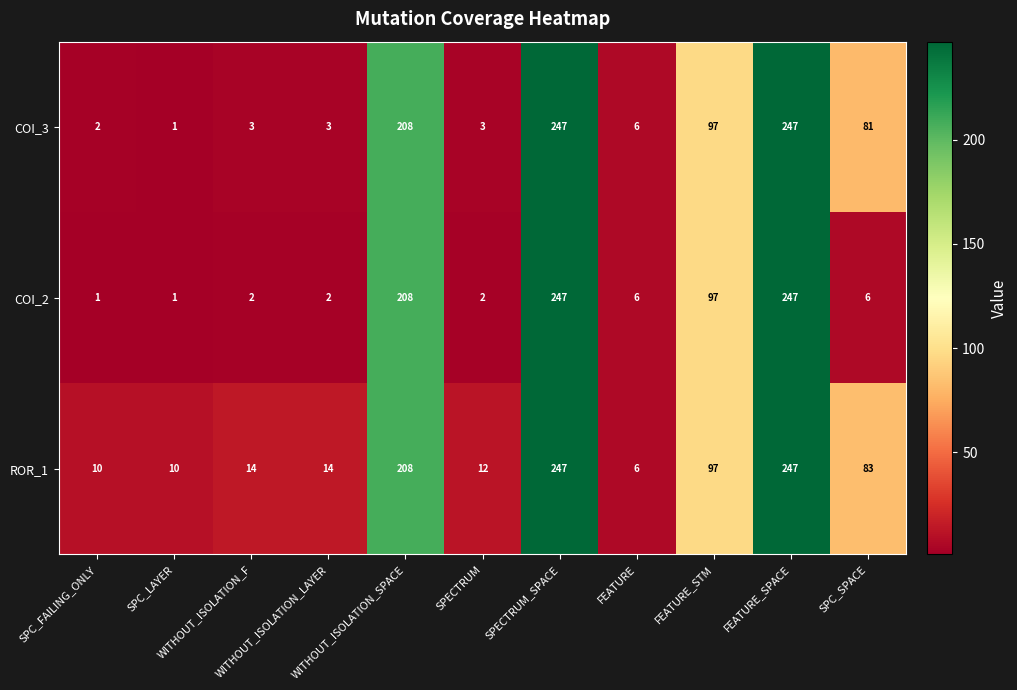

At how many categories does at least one series exceed 38?

5